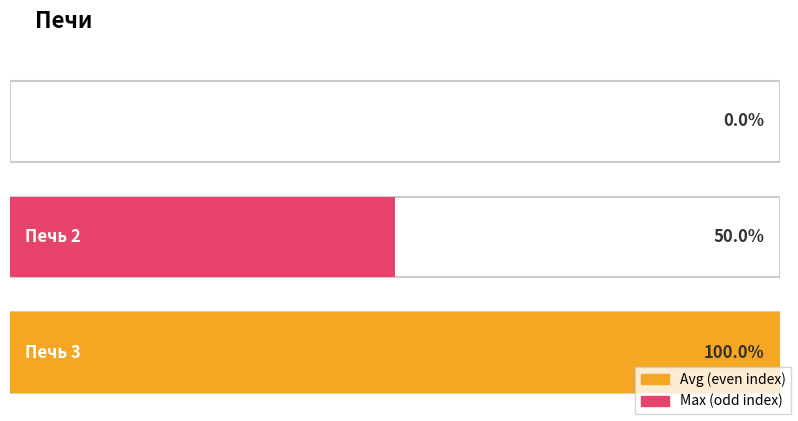

At which label does the data first exceed 1?

Печь 3